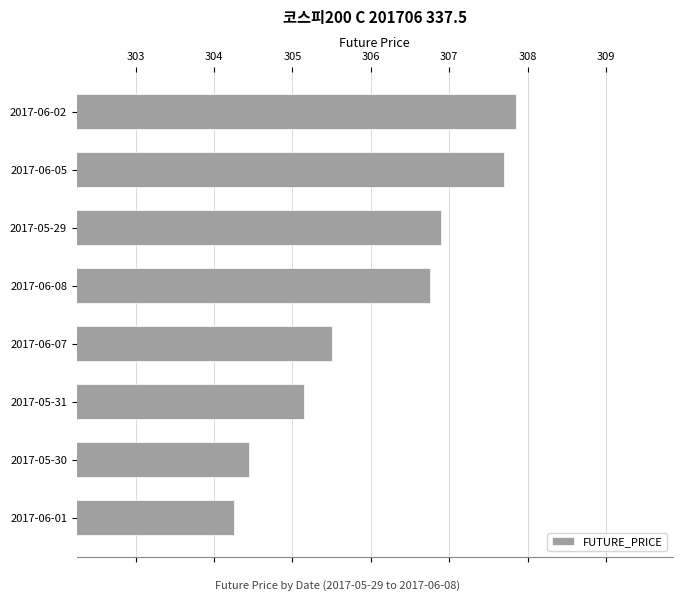

Count the number of values greater than 306.

4